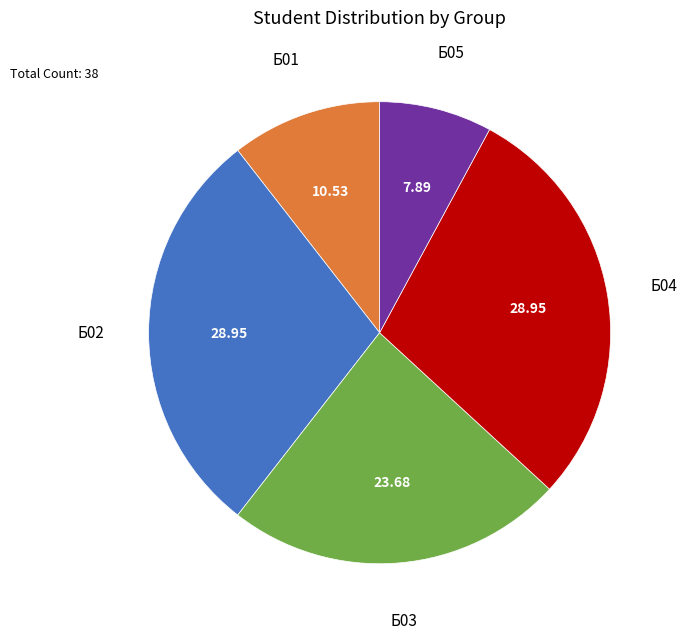

Does any single category account for the majority?

No